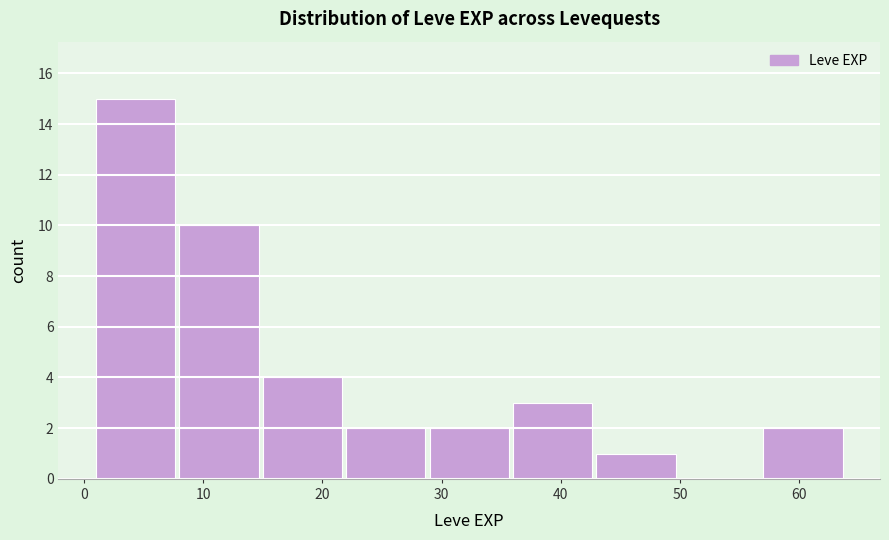

Reading left to right, list every bar in this chart as the range it spans on the x-axis followed by its height. The values are not printed on the chart, so give them approximately, as read against the axis.

1 to 8: 15
8 to 15: 10
15 to 22: 4
22 to 29: 2
29 to 36: 2
36 to 43: 3
43 to 50: 1
50 to 57: 0
57 to 64: 2